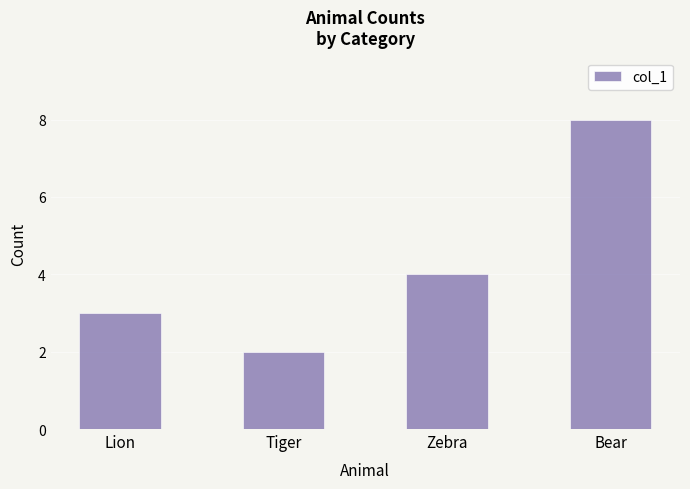

The value at Zebra is 4. True or false?

True